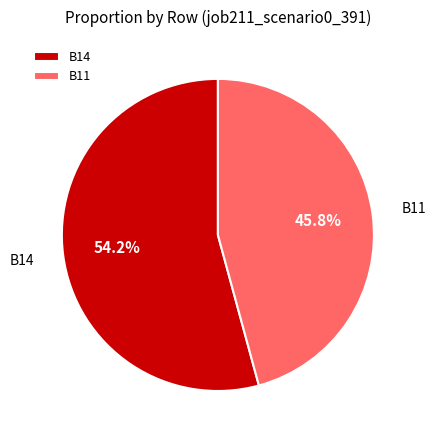

Which slice is the smallest?

B11